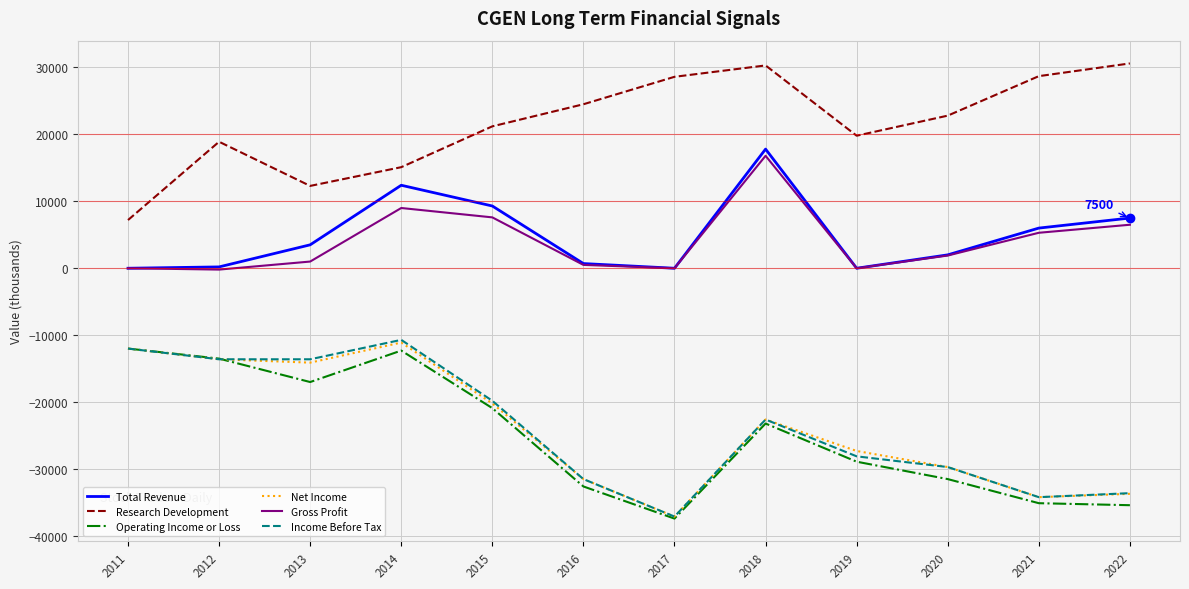

At which category does Operating Income or Loss reach its first local peak?

2014